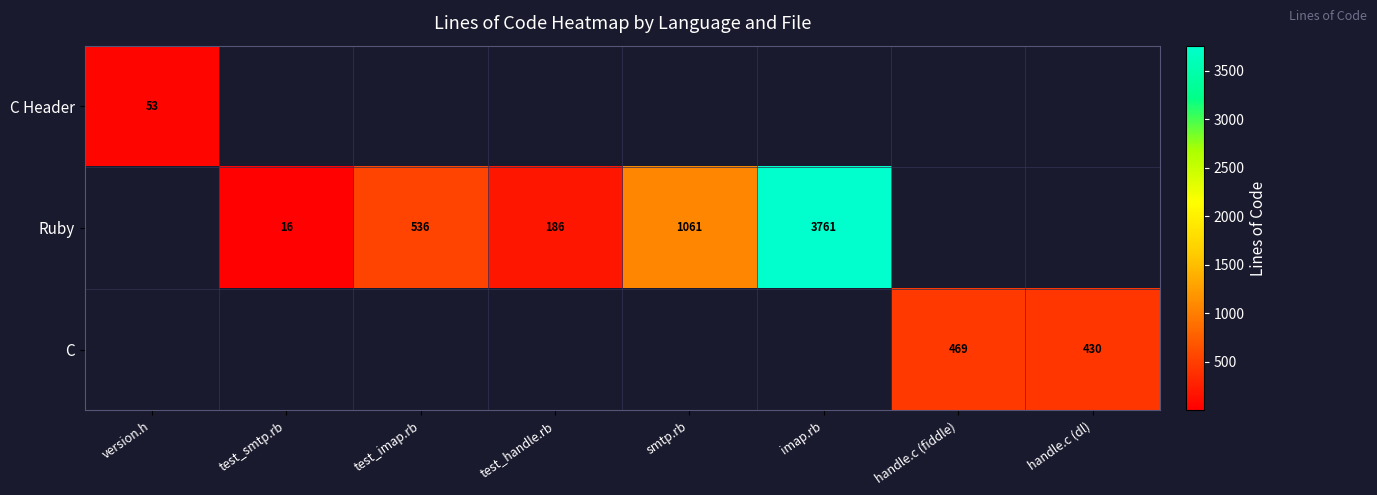

The C Header series shows 16 at version.h. True or false?

False